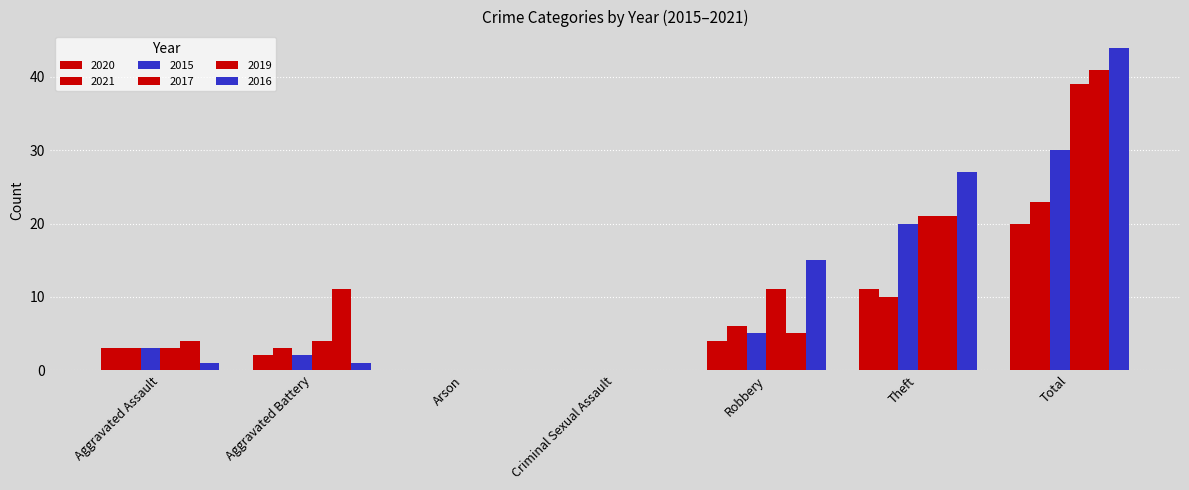

Are the bars grouped side by side (vs. stacked)?

Yes